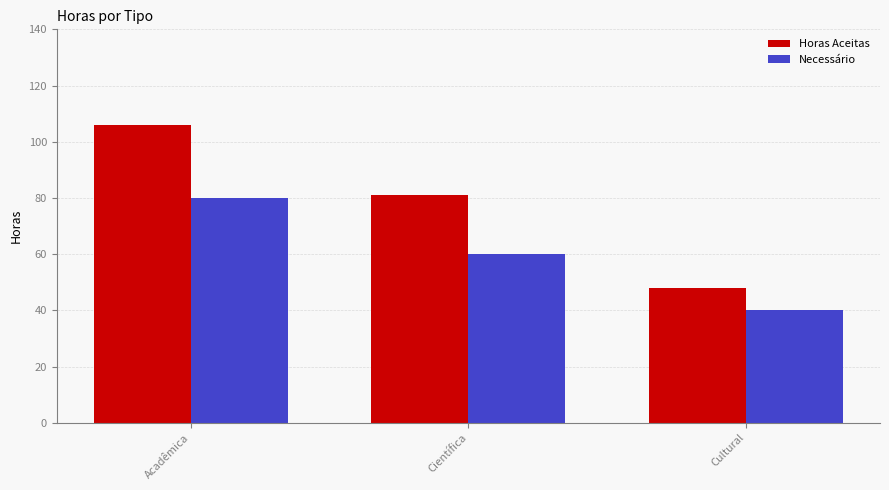

What is the average value of the Horas Aceitas series?

78